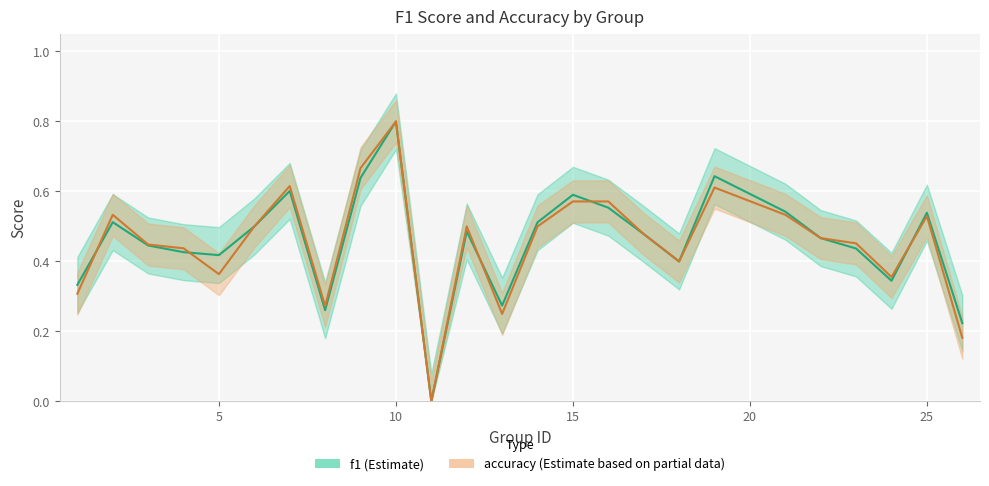

Is the value of accuracy at 11 greater than the value of f1 at 10?

No